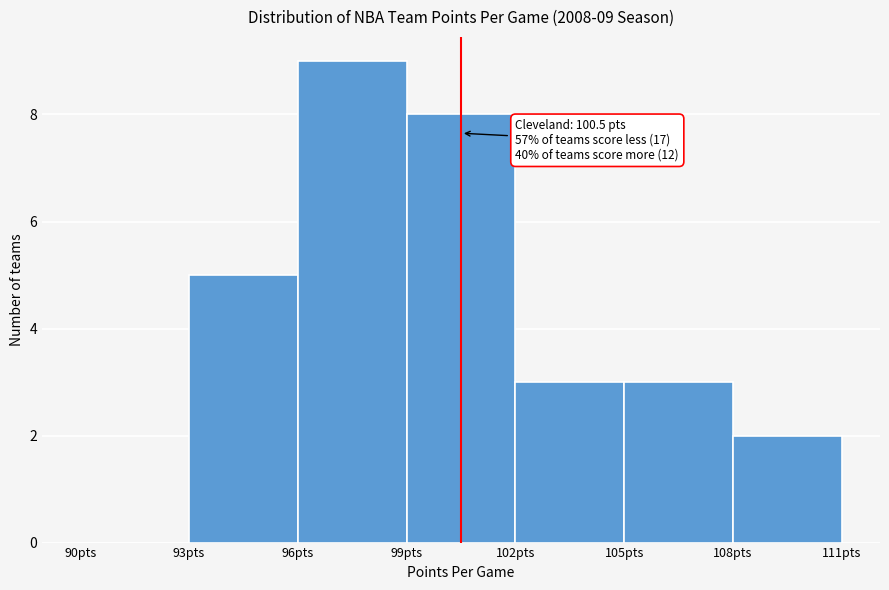

Over which range of the x-axis is the bar tallest?

96 to 99